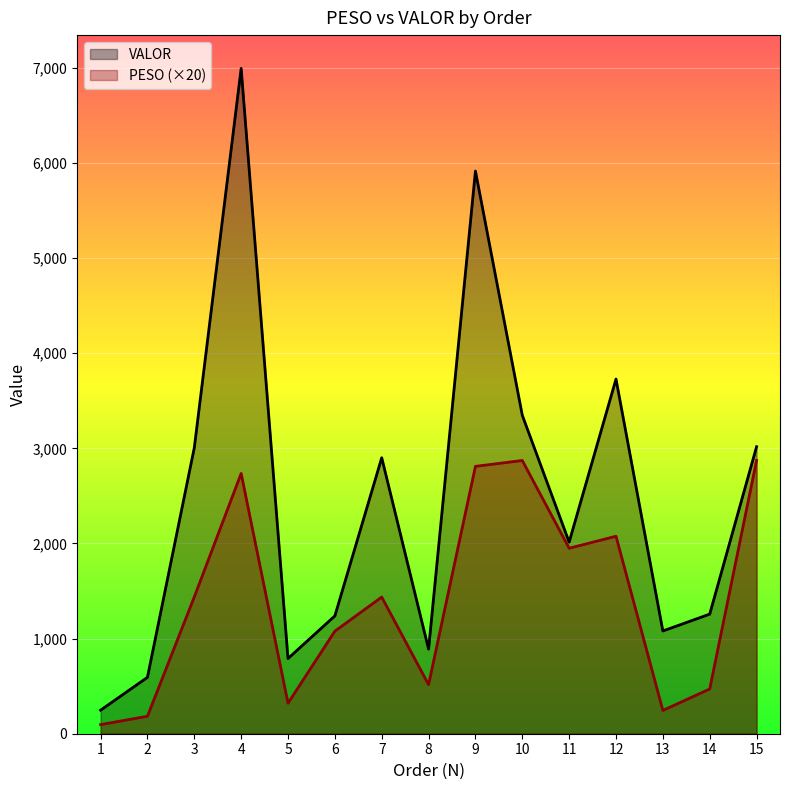

Does the chart display data point markers on the line(s)?

No